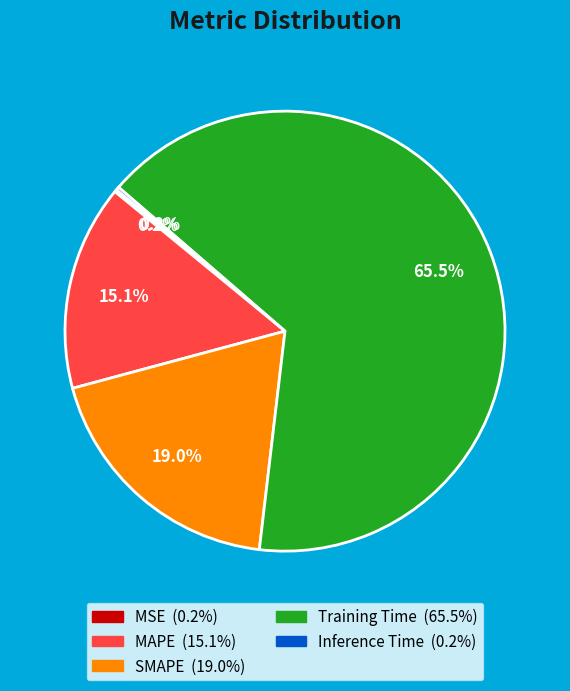

Which slice is the largest?

Training Time